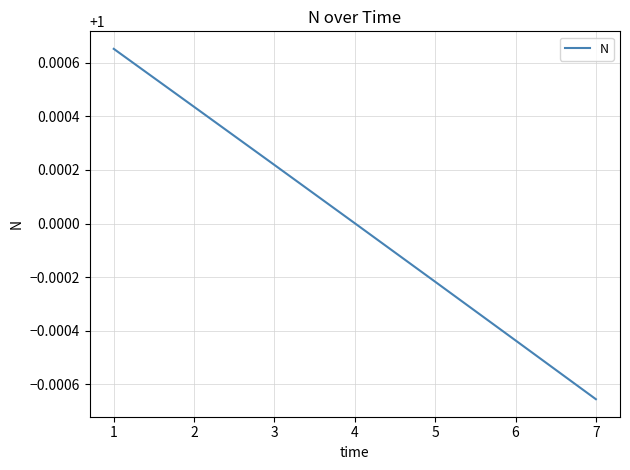

True or false: the data shows 1.0 at 5.

True